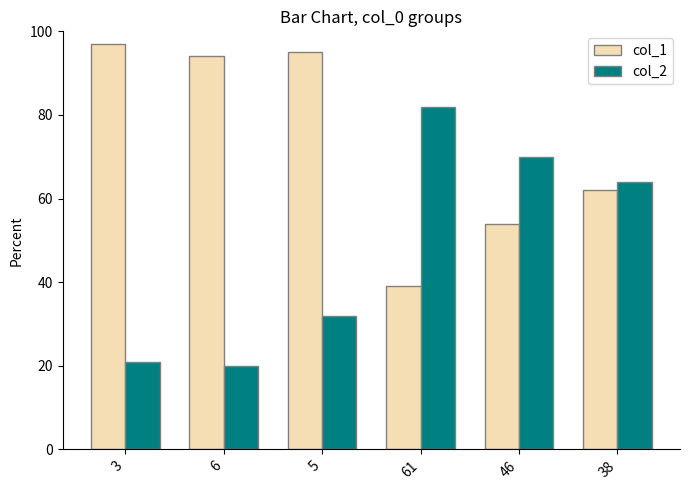

What is the label of the 5th bar from the left?

46